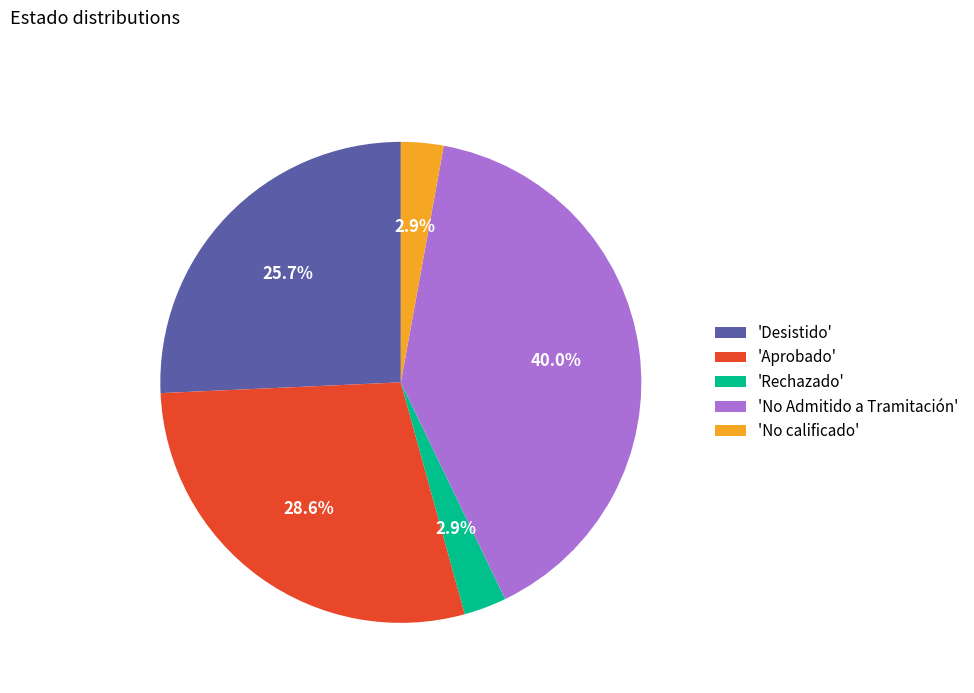

Approximately how many times larger is the value at 'Aprobado' compared to 'No Admitido a Tramitación'?

0.7